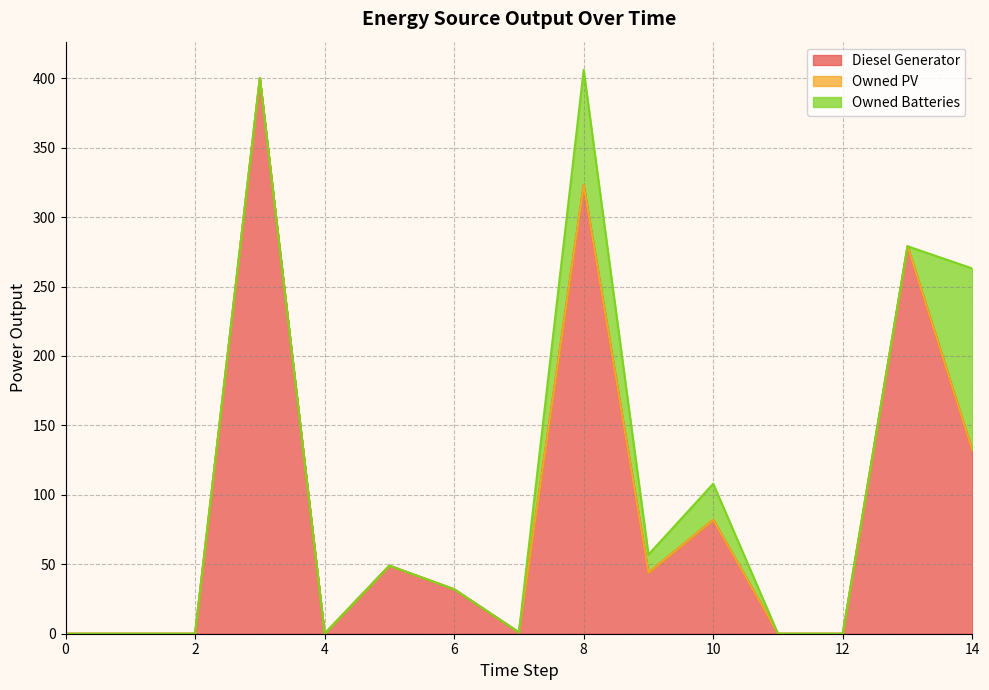

How many lines are shown in the chart?

3